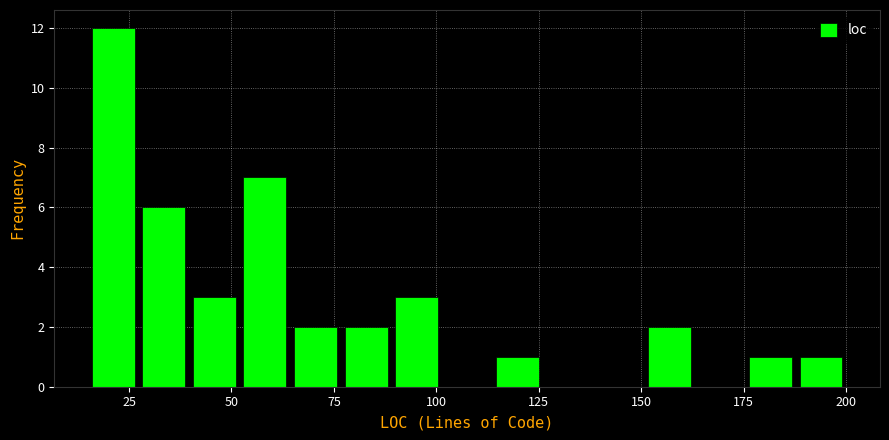

Read against the x-axis, roughly where is the centre of the tallest bar?

20